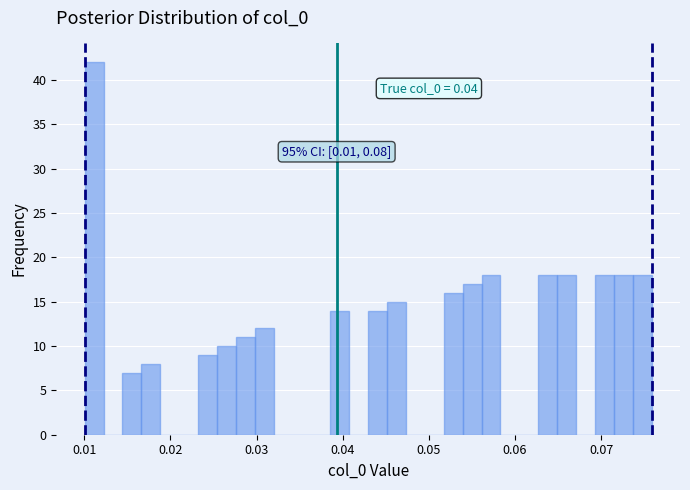

Read against the x-axis, roughly where is the centre of the tallest bar?

0.011